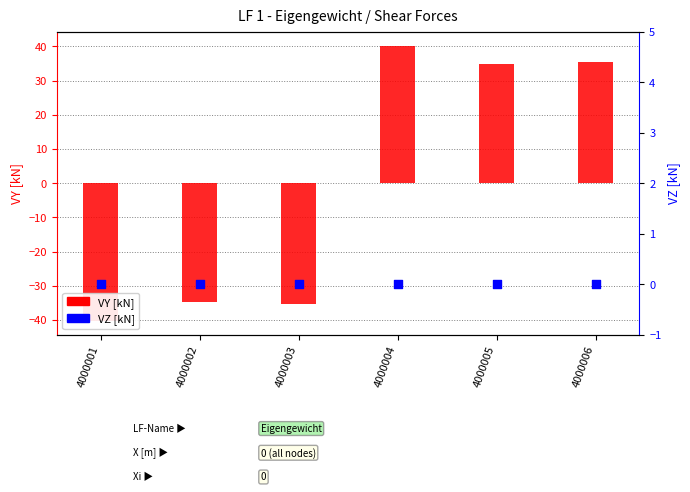

Is the value of VZ [kN] at 4000003 greater than the value of VY [kN] at 4000004?

No